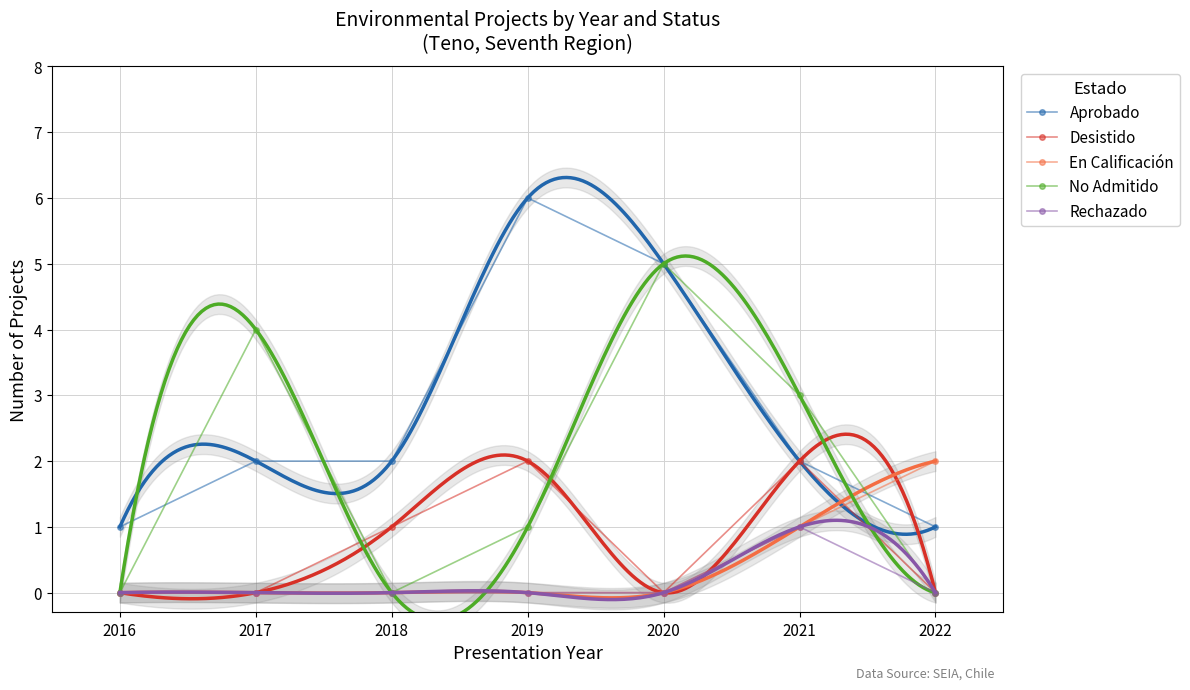

How many interior local valleys does the Desistido series have?

1